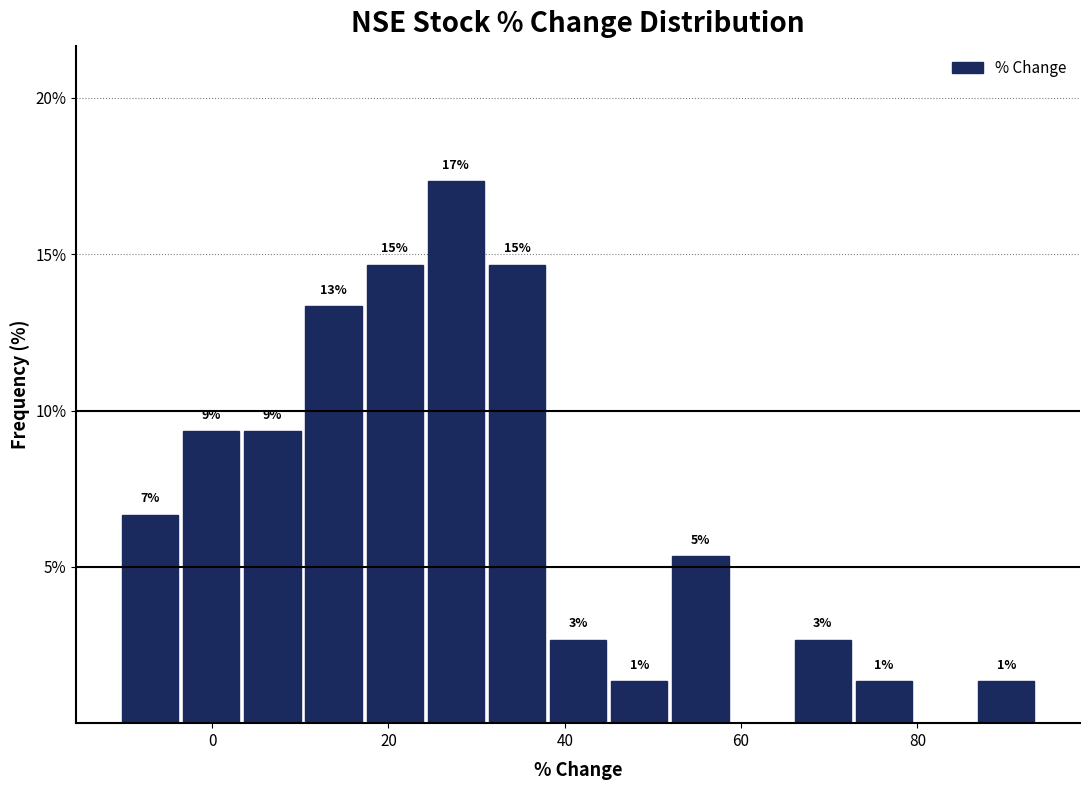

Read against the x-axis, roughly where is the centre of the tallest bar?

28